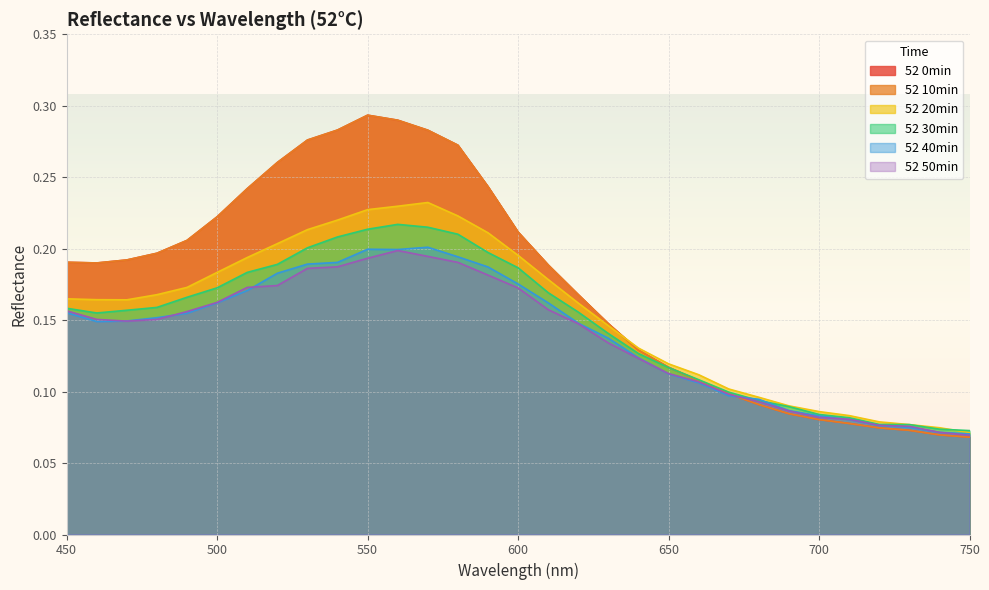

After their last crossing, which series has the higher values: 52 10min or 52 30min?

52 30min